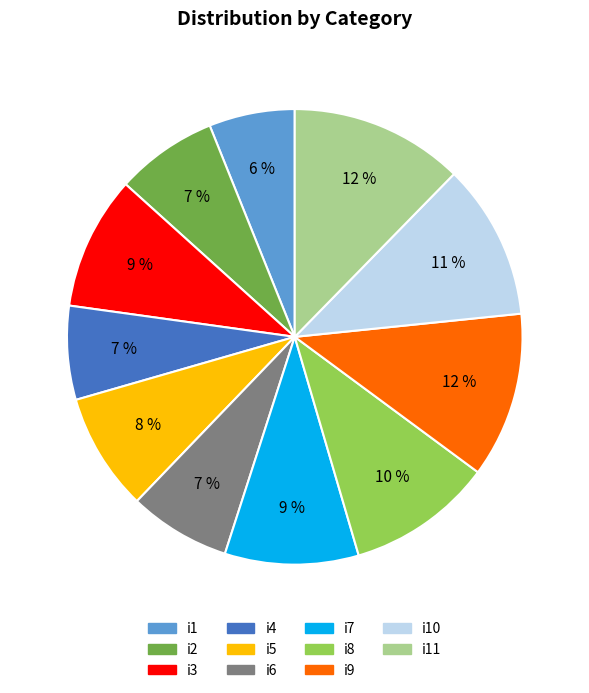

Between i10 and i8, which is larger?

i10